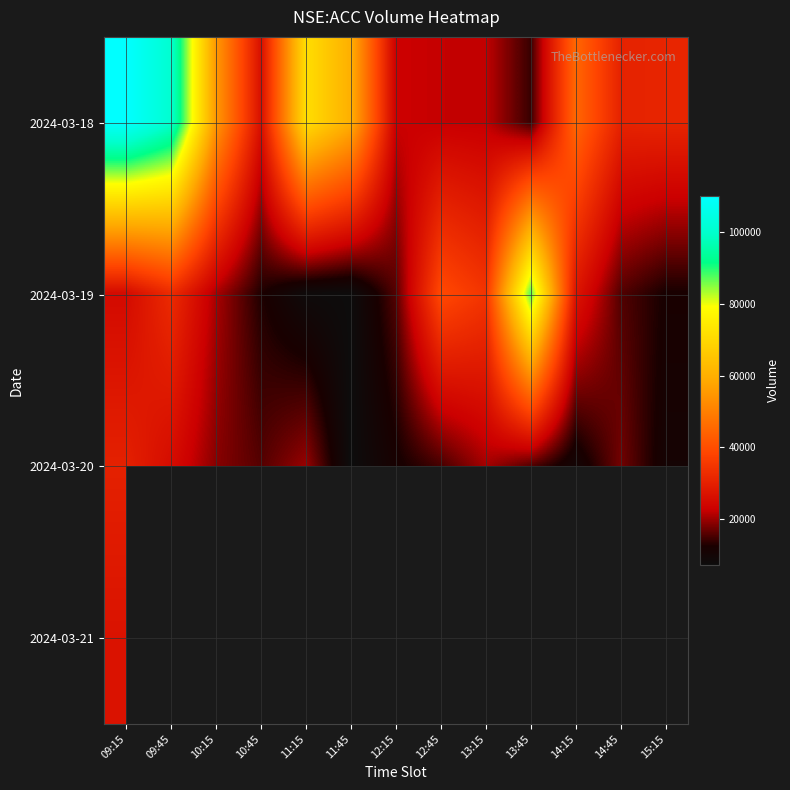

Where is 2024-03-21 nearest to the value 27012?

09:15